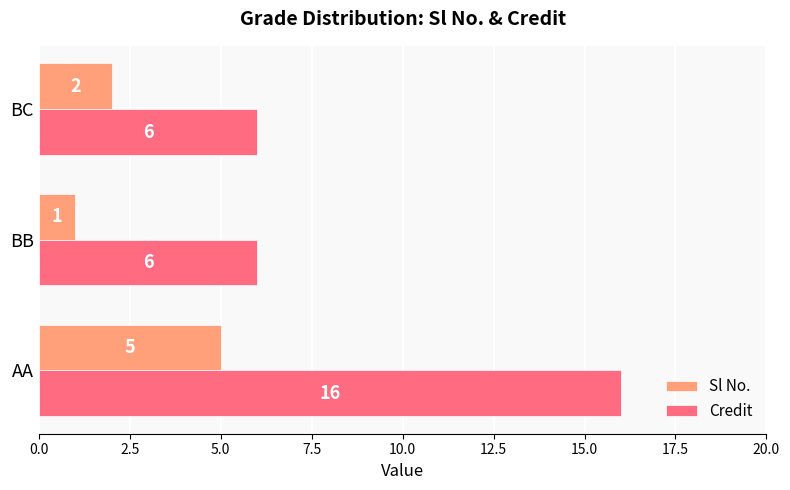

At which label is Sl No. closest to 3?

BC